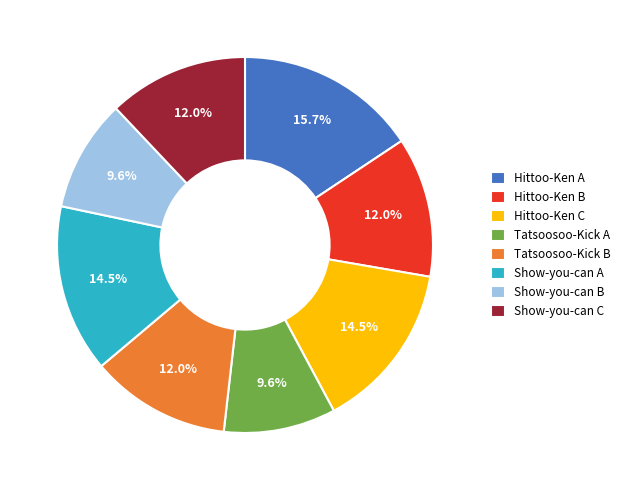

Which slice is the largest?

Hittoo-Ken A